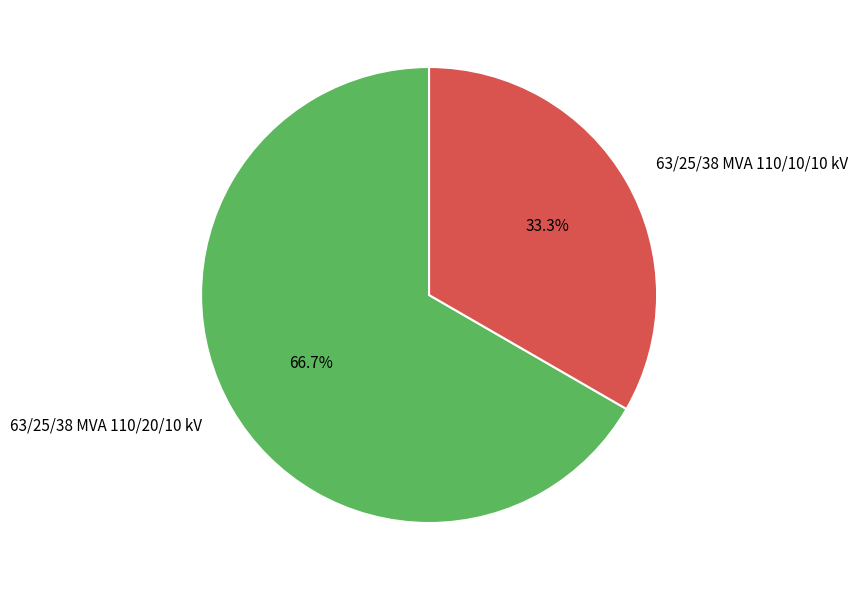

Rank the categories by value from lowest to highest.

63/25/38 MVA 110/10/10 kV, 63/25/38 MVA 110/20/10 kV